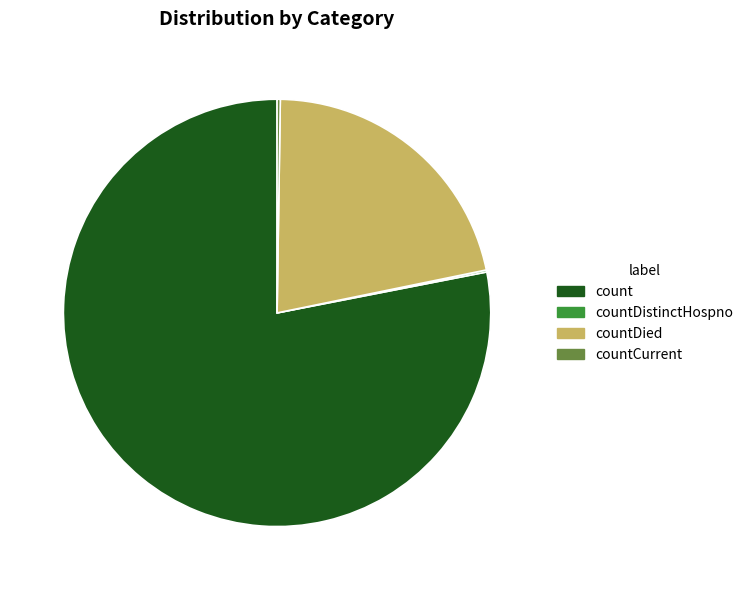

Is it true that countDied is 36% of the pie?

False